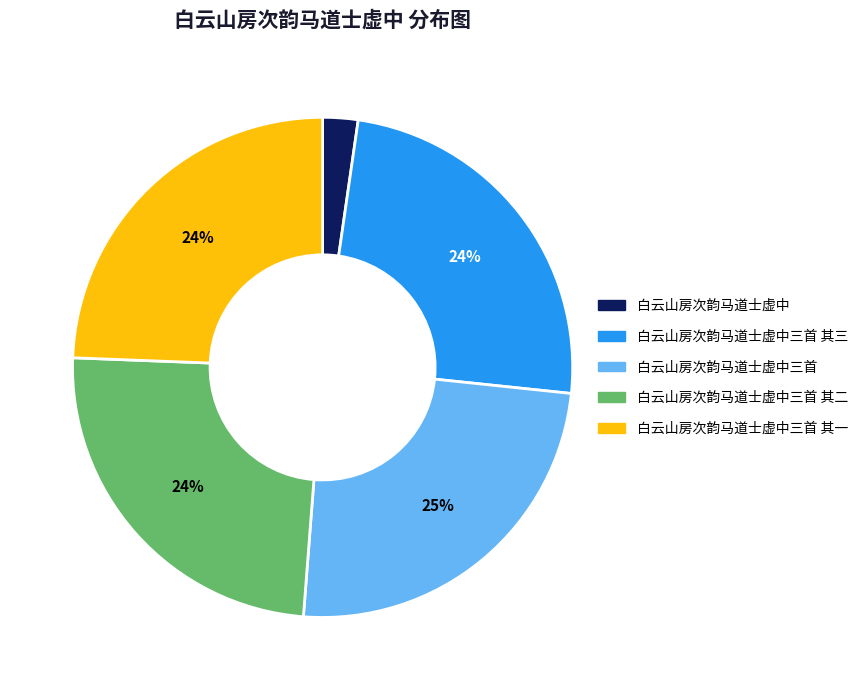

What is the ratio of the value at 白云山房次韵马道士虚中三首 其三 to the value at 白云山房次韵马道士虚中三首 其一?

1.0